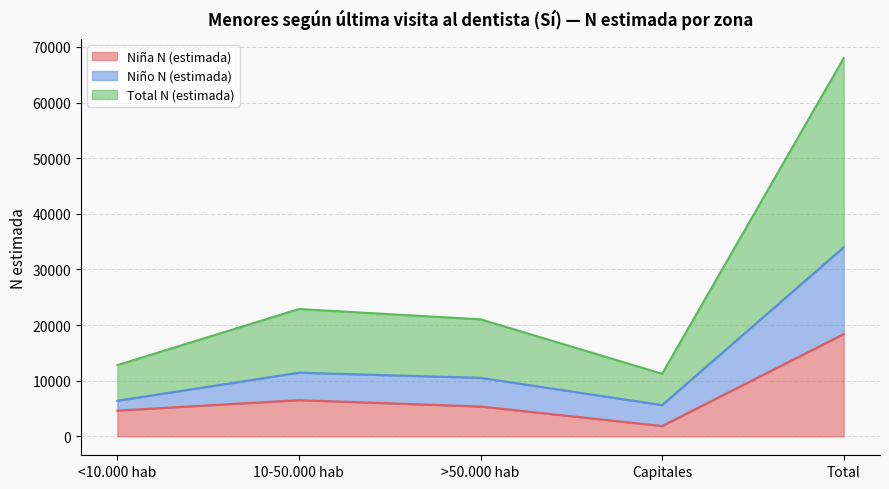

Rank the series by their maximum value, from highest to lowest.

Total N (estimada), Niño N (estimada), Niña N (estimada)